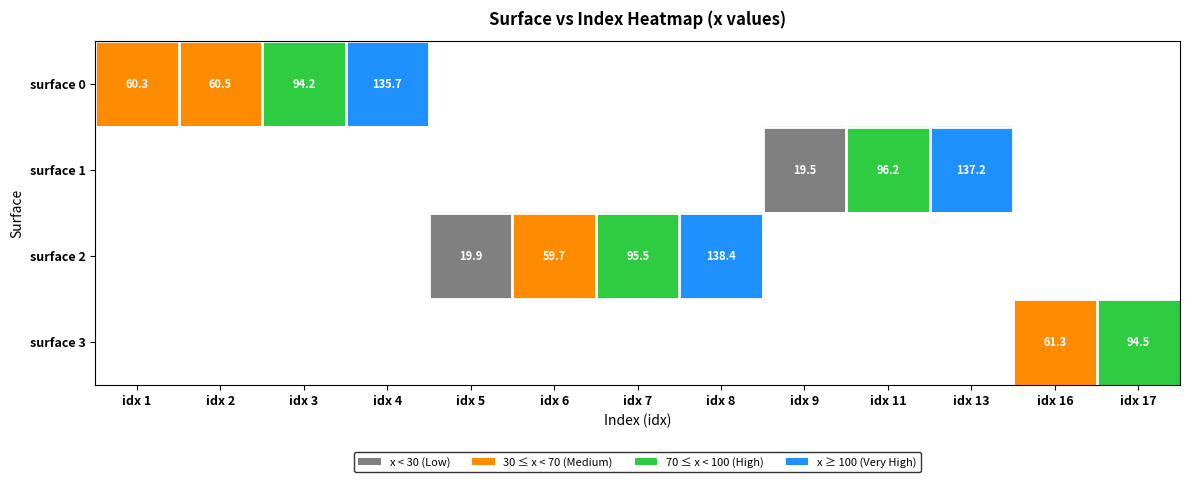

How many positive values does the surface 1 series have?

3